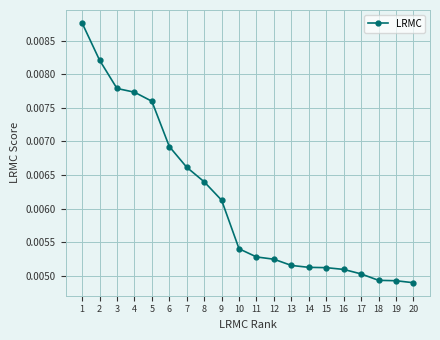

Between 18 and 10, which is larger?

10